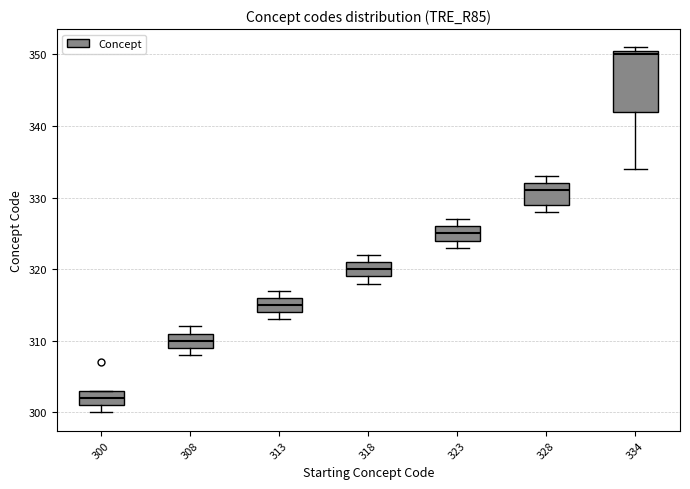

Which box is the tallest, from its lower edge to its upper edge?

334